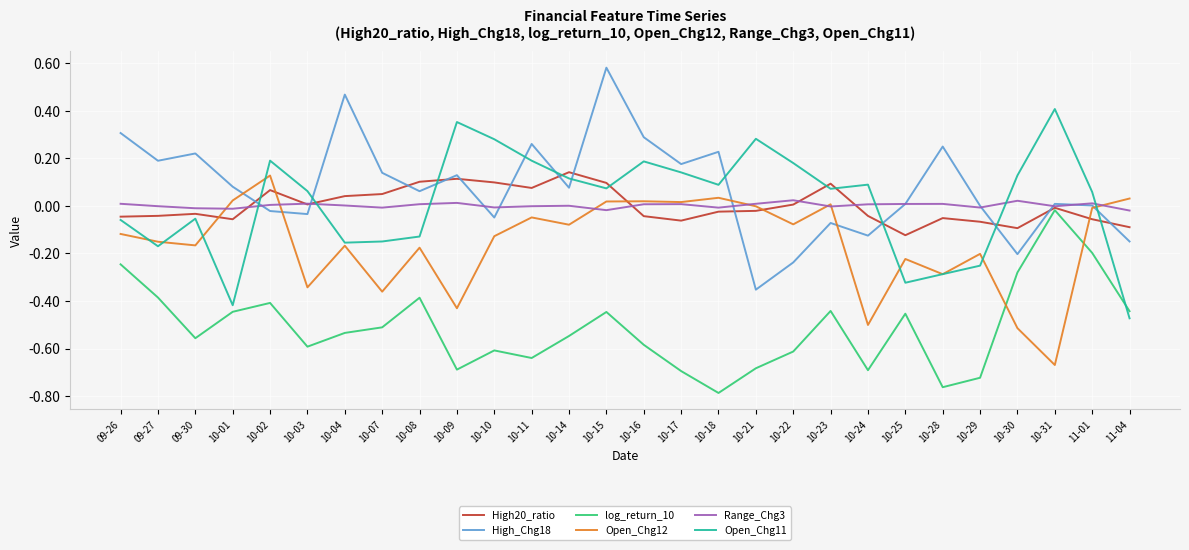

Is it true that log_return_10 equals -0.5 at 10-07?

True